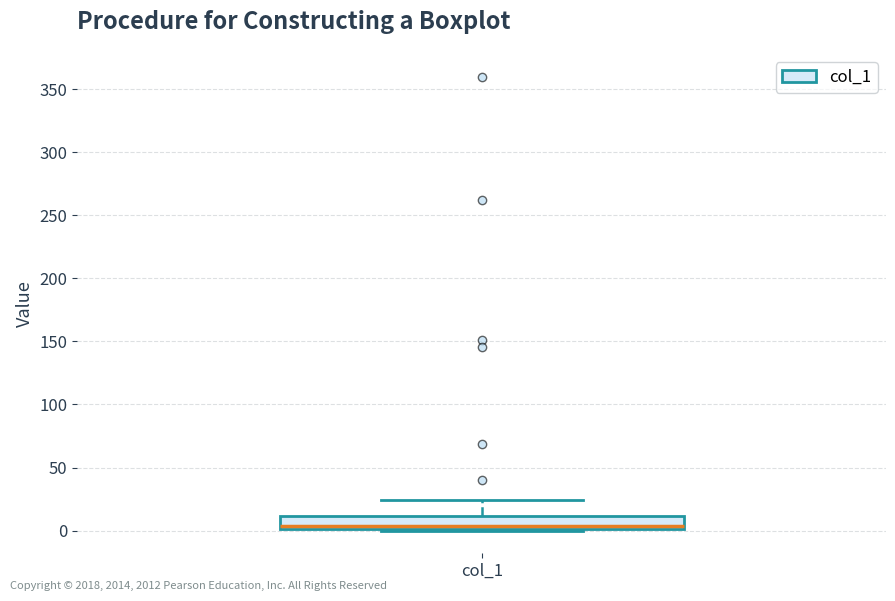

Read this box plot against the y-axis: the position of the median line, the range covered by the box, and the ends of both whiskers. The values are not printed on the chart, so give them approximately, as read against the axis.

median 5, box 0 to 10, whiskers 0 to 25